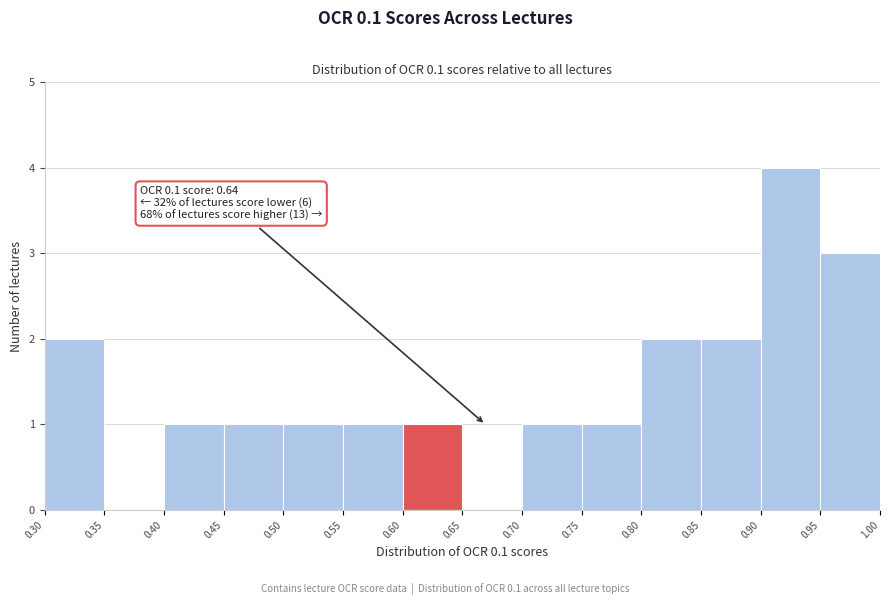

Over which range of the x-axis is the bar tallest?

0.90 to 0.95